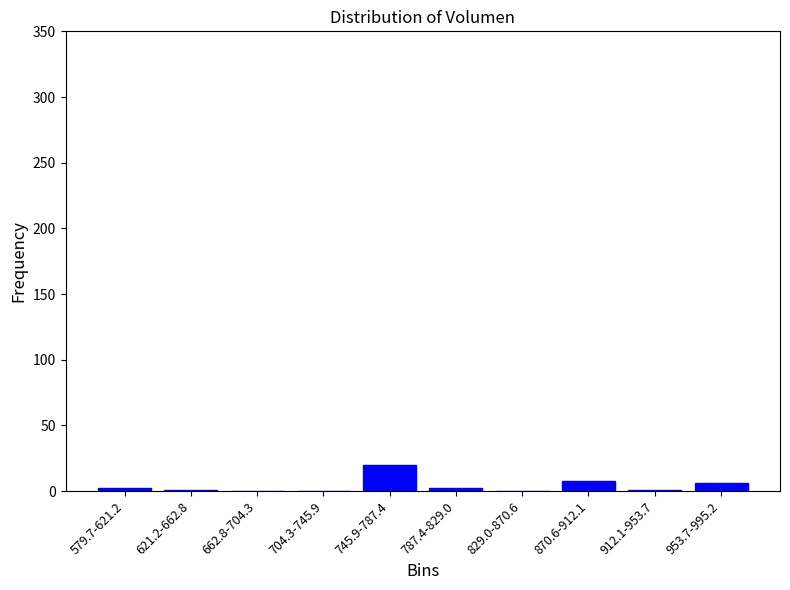

What is the greatest value displayed?

20